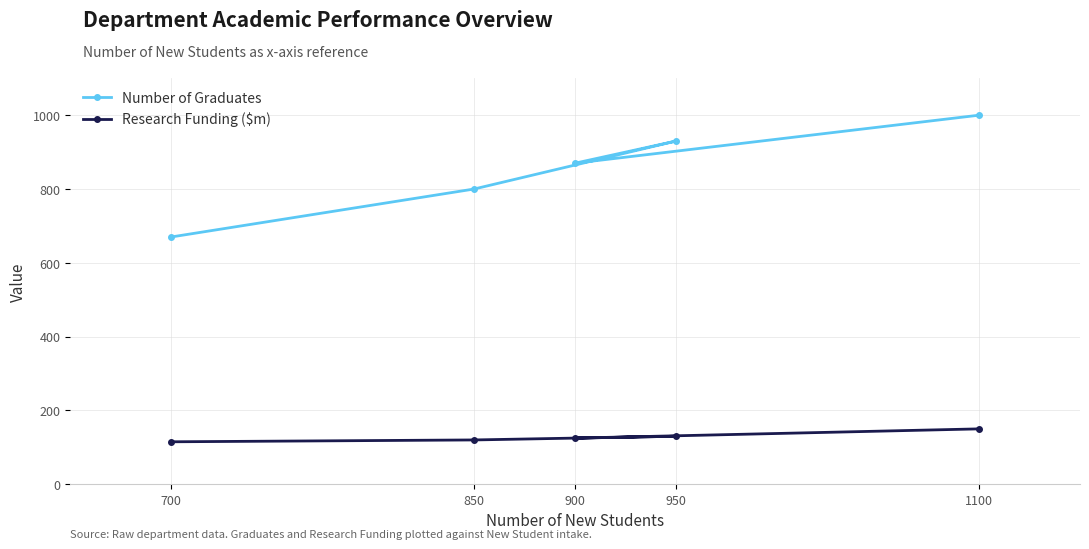

What is the value of the Number of Graduates point at the 2nd from the left?

800